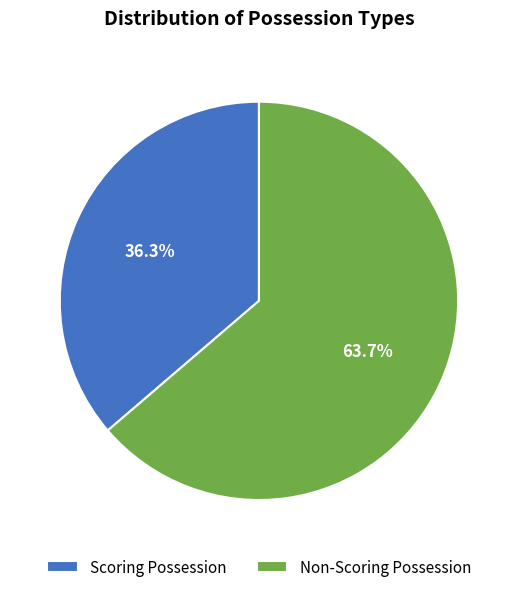

How much of the chart is everything except Scoring Possession?

63.7%